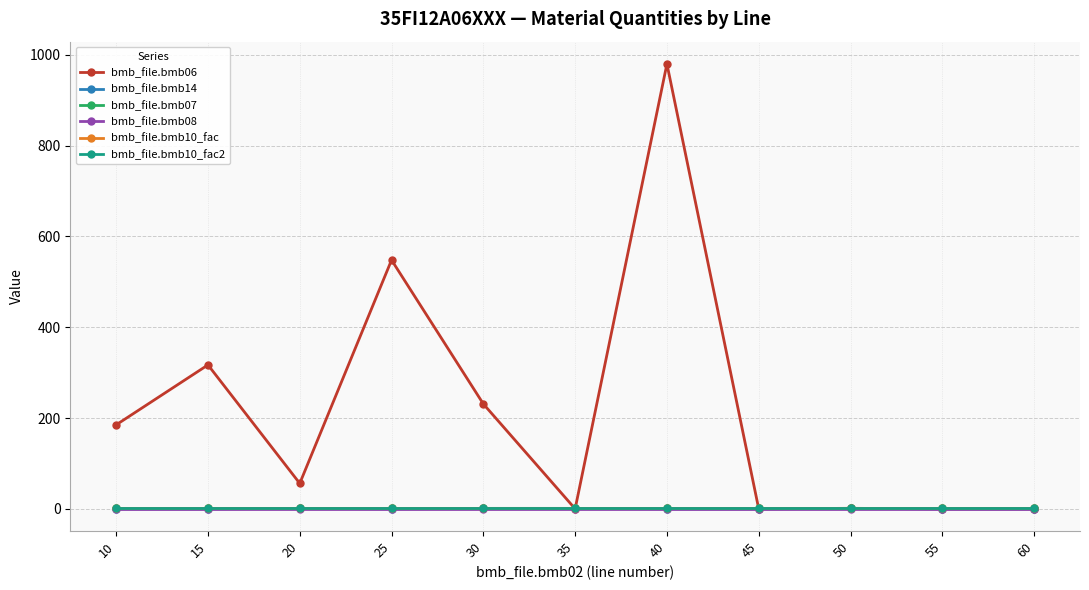

At which category is the sum across all series the highest?

40